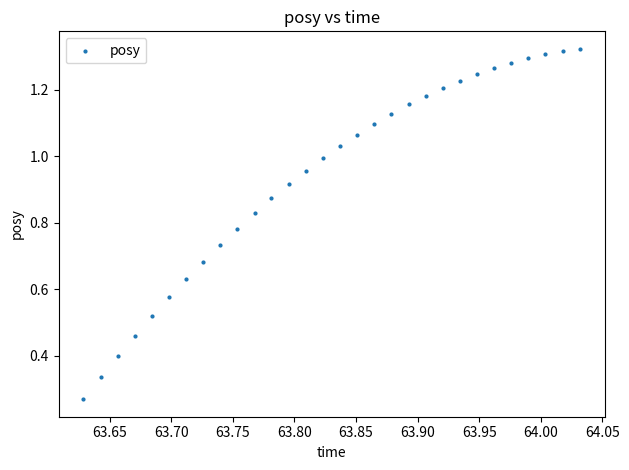

What is the range of X values (max minus min)?

0.4